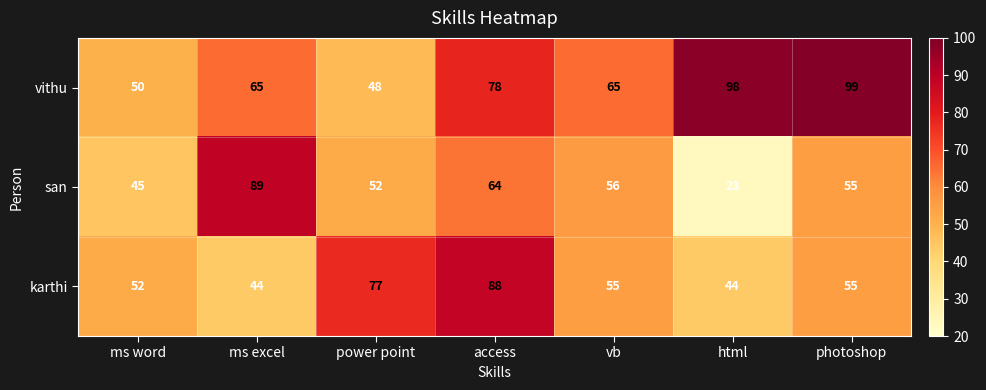

Which series has the largest total across all categories?

vithu